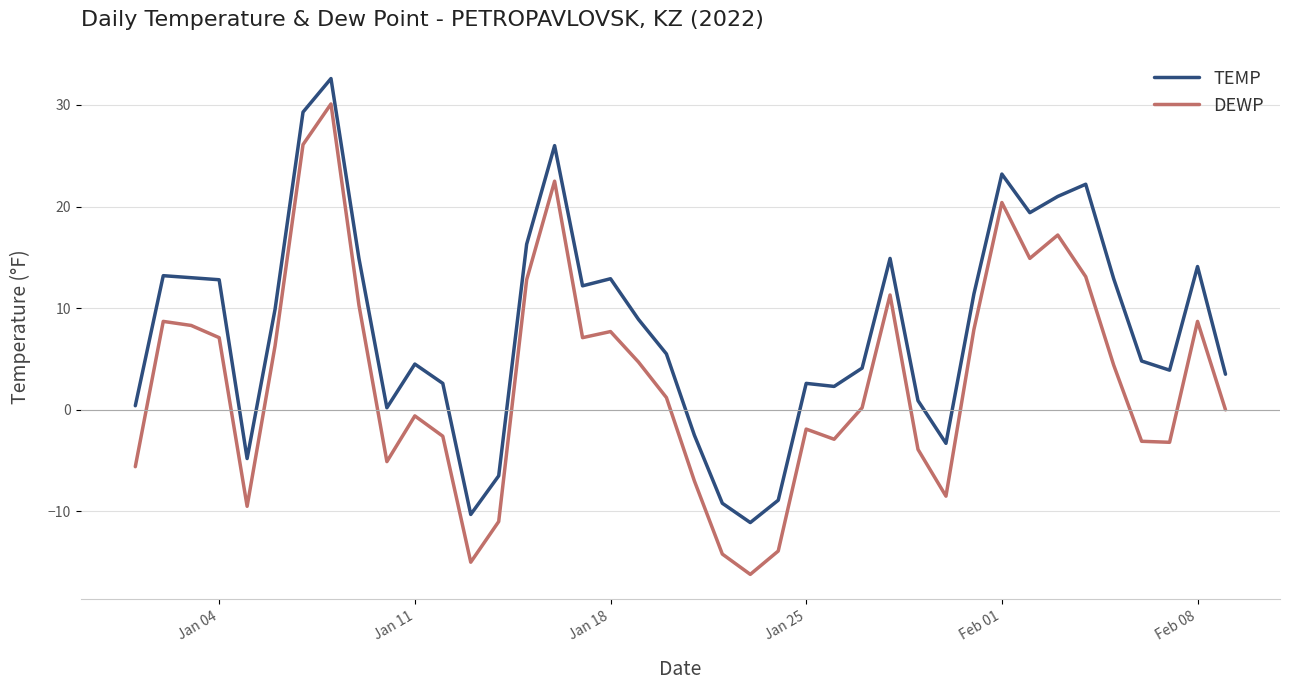

Which series has the widest spread of values?

DEWP